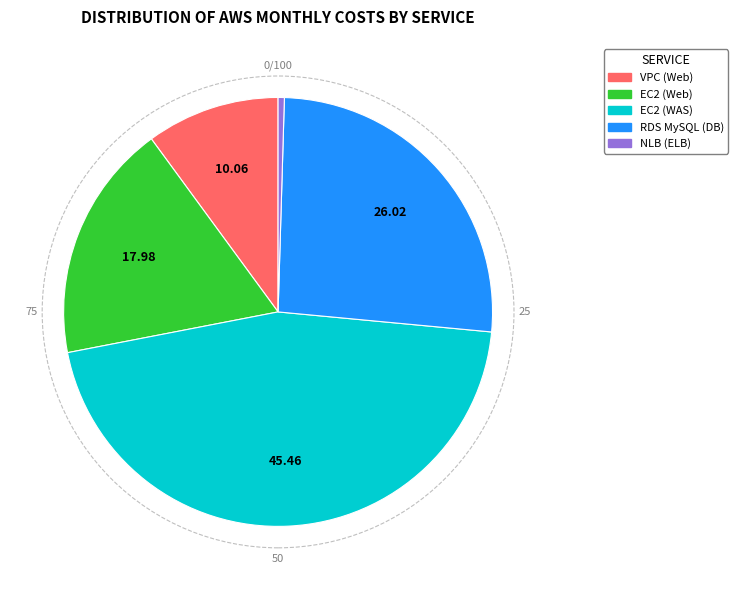

Is there a majority slice in this chart?

No